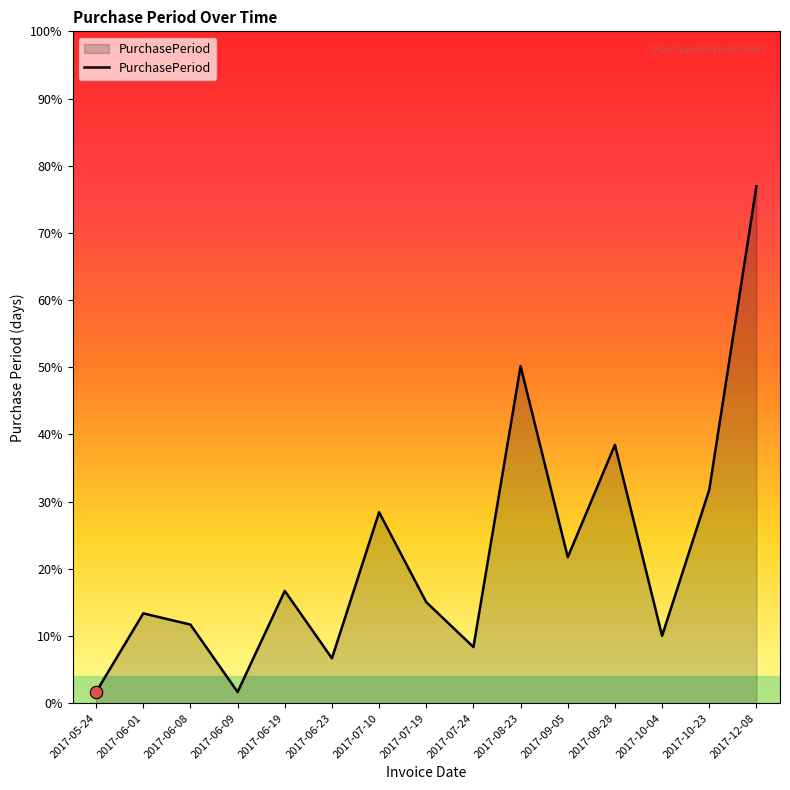

Which has a higher value, 2017-05-24 or 2017-07-19?

2017-07-19